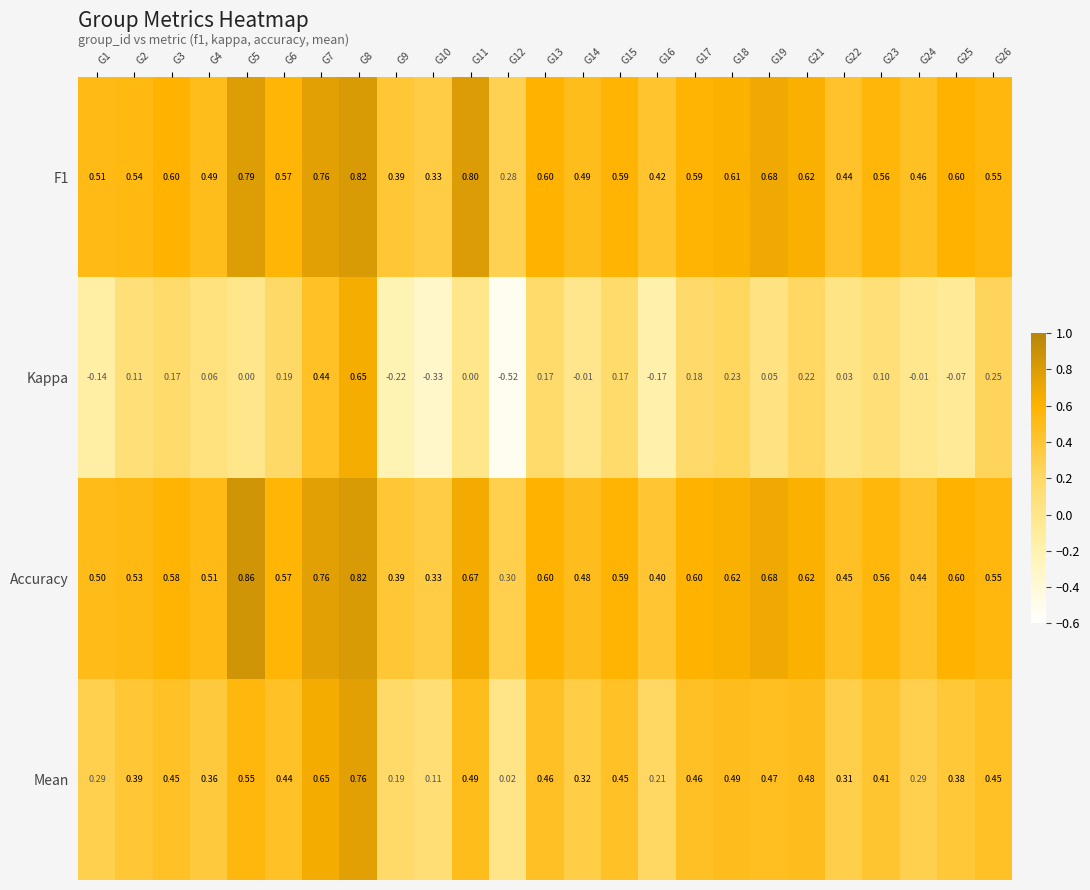

Which series has the largest range (max minus min)?

Kappa